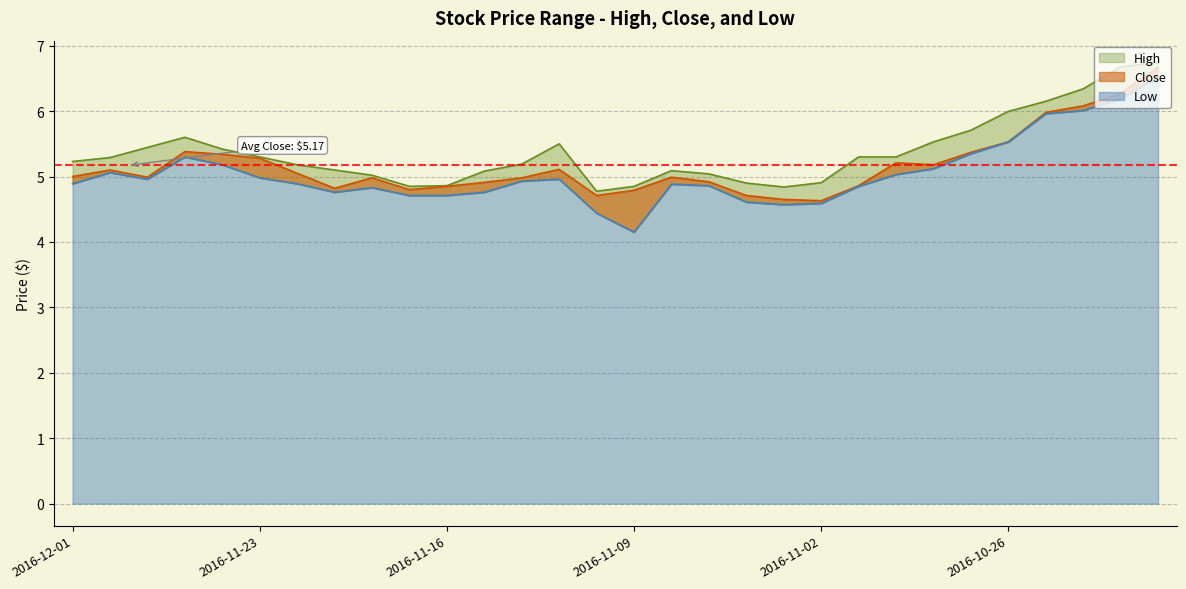

The Low series shows 5.3 at 2016-11-28. True or false?

True